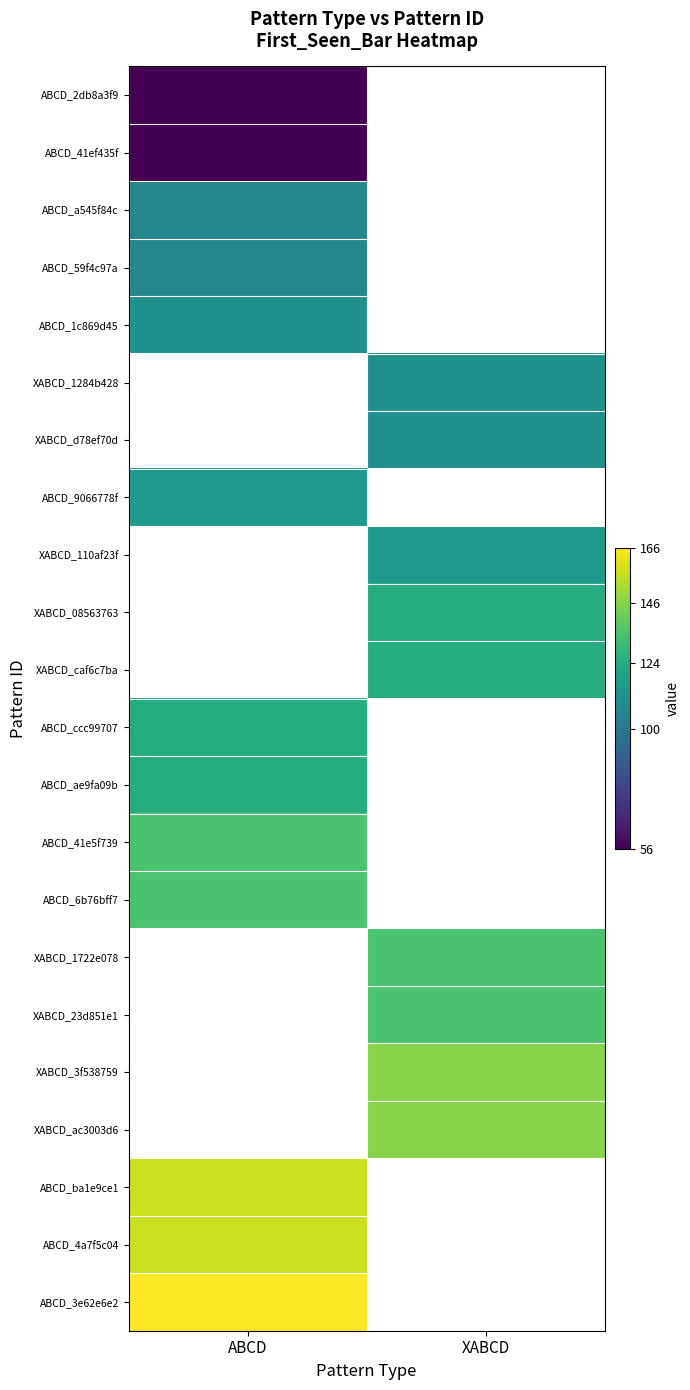

The value of XABCD_d78ef70d at XABCD is 111.0. True or false?

True